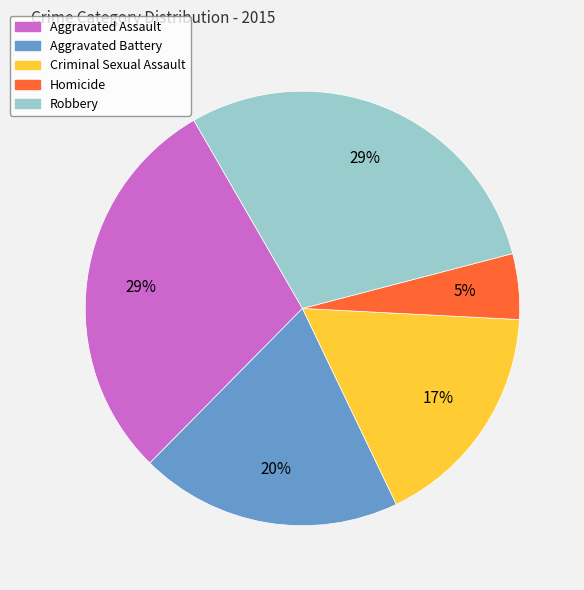

Do Robbery and Aggravated Battery together represent more than half of the pie?

No